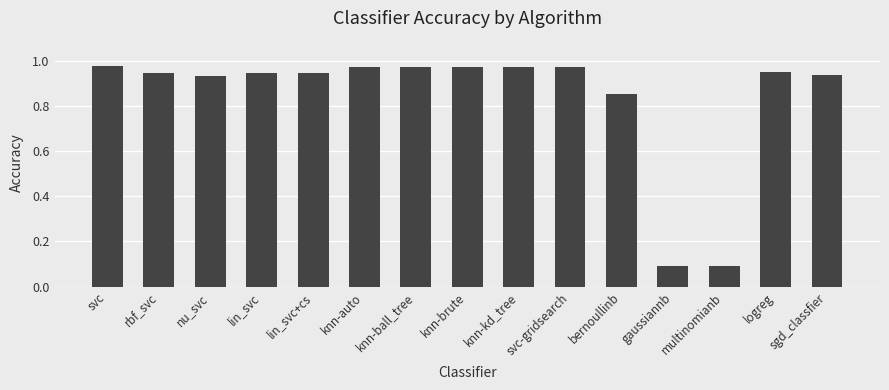

How many bars are there in total?

15